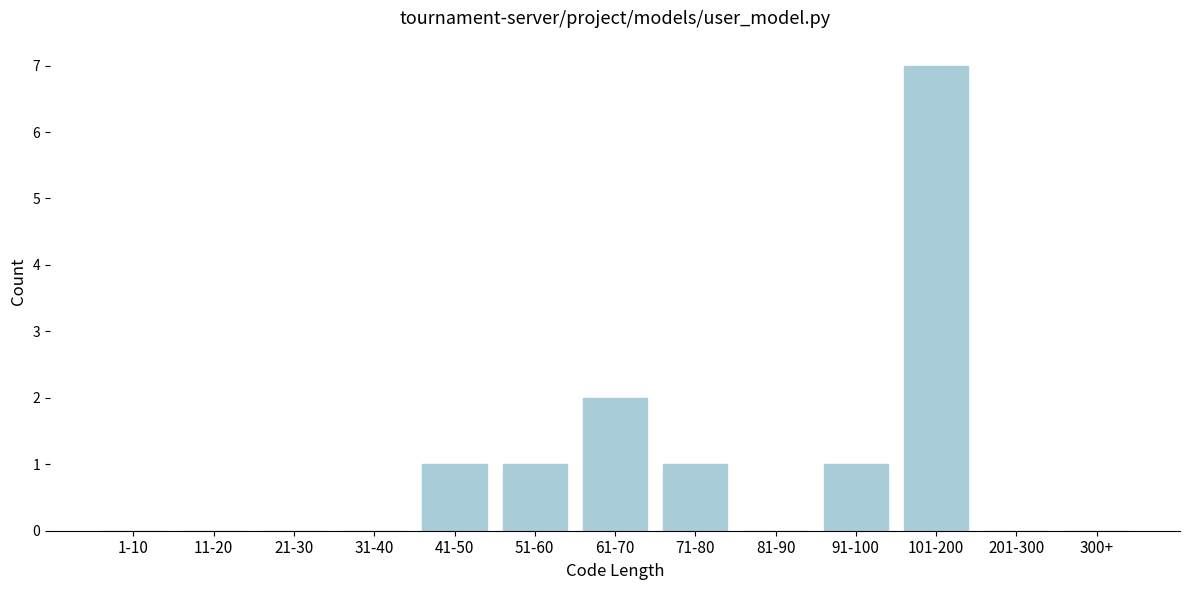

Reading left to right, extract all data points from this chart.

1-10=0	11-20=0	21-30=0	31-40=0	41-50=1	51-60=1	61-70=2	71-80=1	81-90=0	91-100=1	101-200=7	201-300=0	300+=0